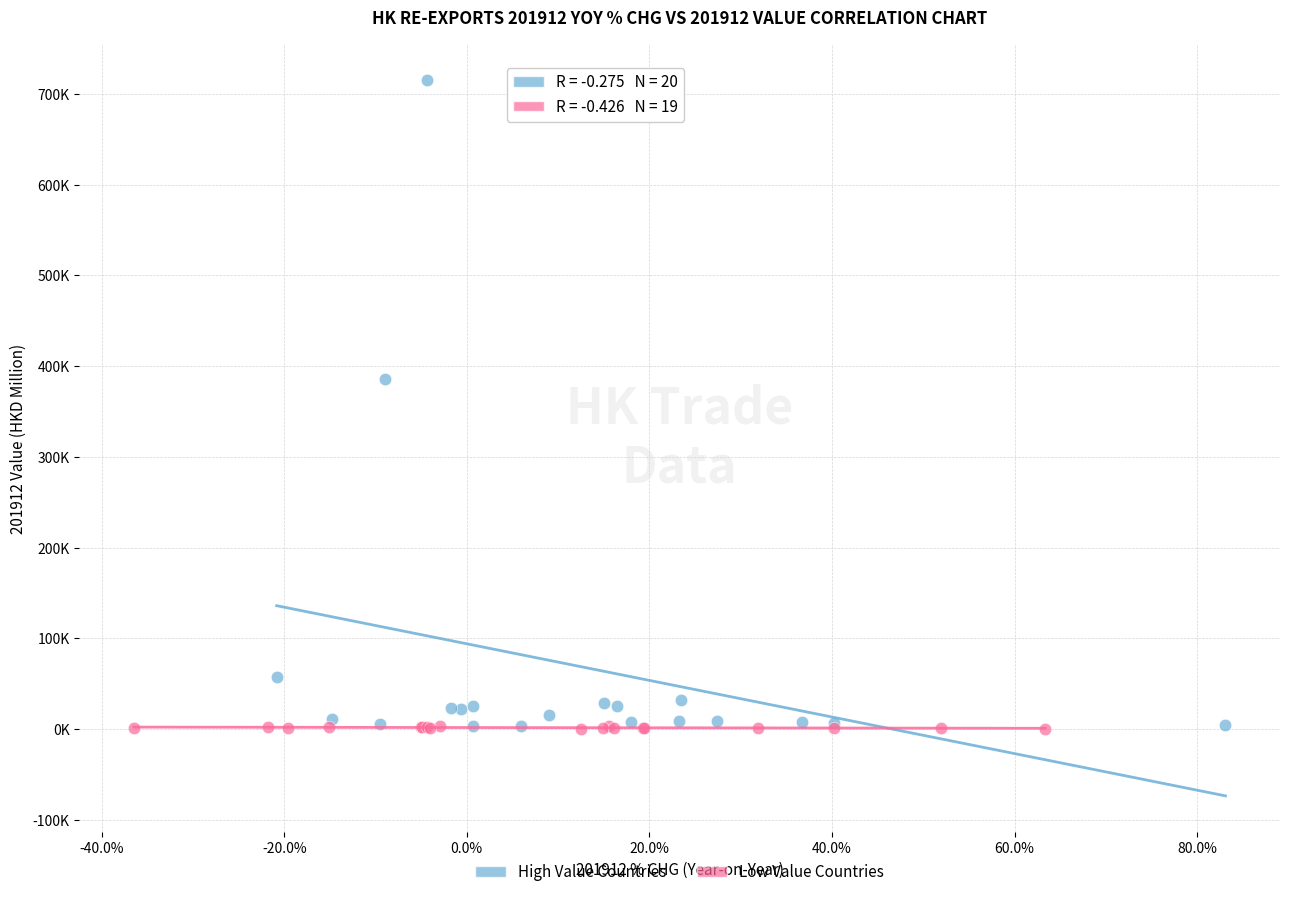

Which series reaches the maximum Y coordinate?

High Value Countries